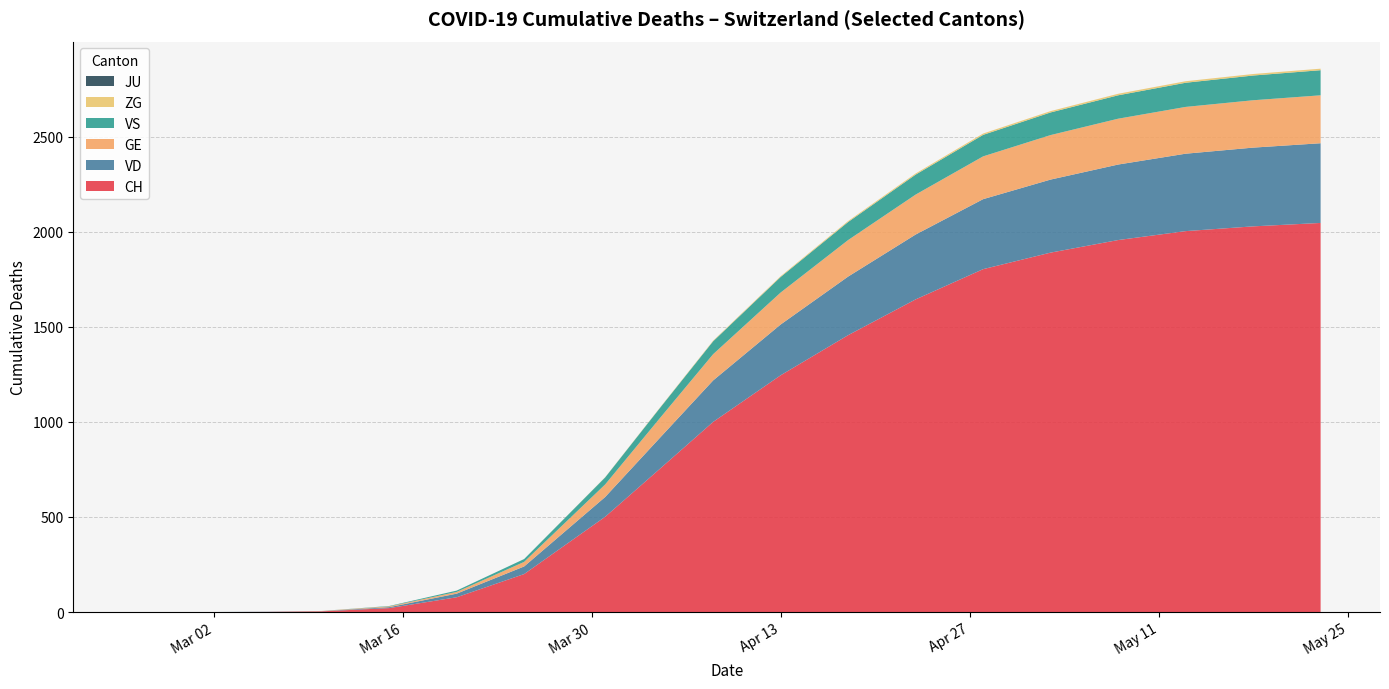

Reading right to left, extract all data points from this chart.

CH: 2046	2028	2003	1956	1890	1803	1644	1456	1245	1000	750	501	200	78	21	4	1	0	0	0
GE: 252	249	246	241	234	225	210	192	168	138	103	66	24	9	4	1	0	0	0	0
VS: 132	130	127	123	119	113	105	95	82	68	53	37	15	7	2	0	0	0	0	0
VD: 419	414	407	397	384	368	341	308	267	218	162	104	40	19	5	1	1	0	0	0
ZG: 8	8	8	8	7	7	6	5	4	3	2	1	0	0	0	0	0	0	0	0
JU: 0	0	0	0	0	0	0	0	0	0	0	0	0	0	0	0	0	0	0	0